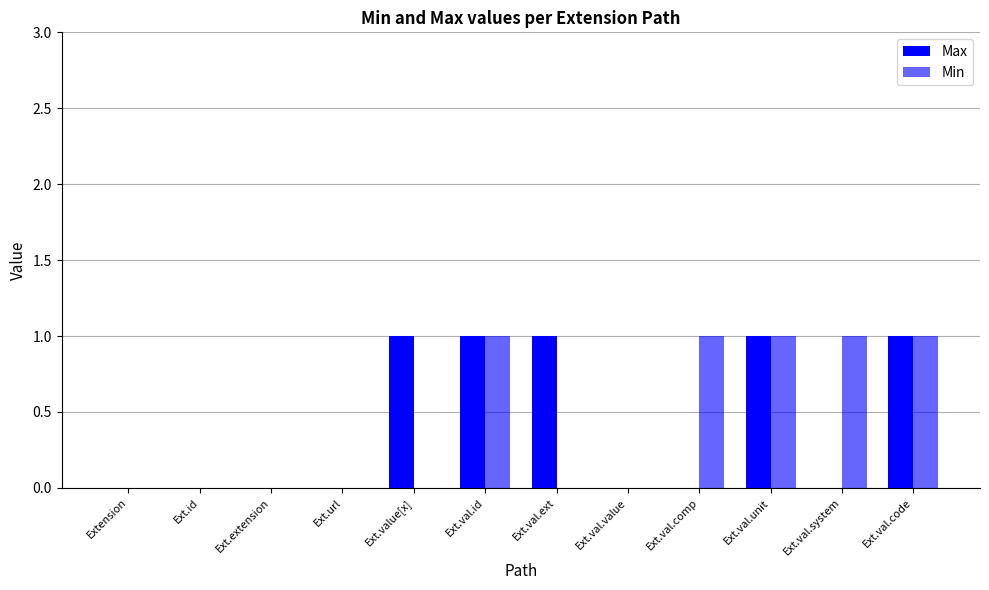

How many groups of bars are there?

12